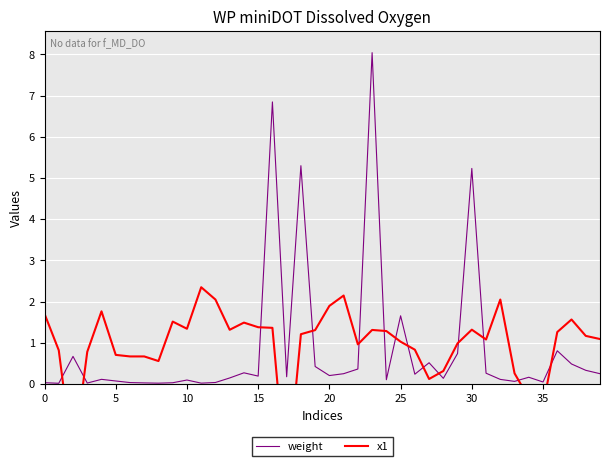

Reading right to left, what are all the values shown in this chart?

weight: 0.2	0.3	0.5	0.8	0.0	0.2	0.1	0.1	0.3	5.2	0.7	0.1	0.5	0.2	1.7	0.1	8.0	0.4	0.2	0.2	0.4	5.3	0.2	6.8	0.2	0.3	0.1	0.0	0.0	0.1	0.0	0.0	0.0	0.0	0.1	0.1	0.0	0.7	0.0	0.0
x1: 1.1	1.2	1.6	1.3	-0.5	-0.3	0.3	2.0	1.1	1.3	1.0	0.3	0.1	0.8	1.0	1.3	1.3	1.0	2.1	1.9	1.3	1.2	-2.5	1.4	1.4	1.5	1.3	2.0	2.3	1.3	1.5	0.6	0.7	0.7	0.7	1.8	0.8	-1.9	0.8	1.7